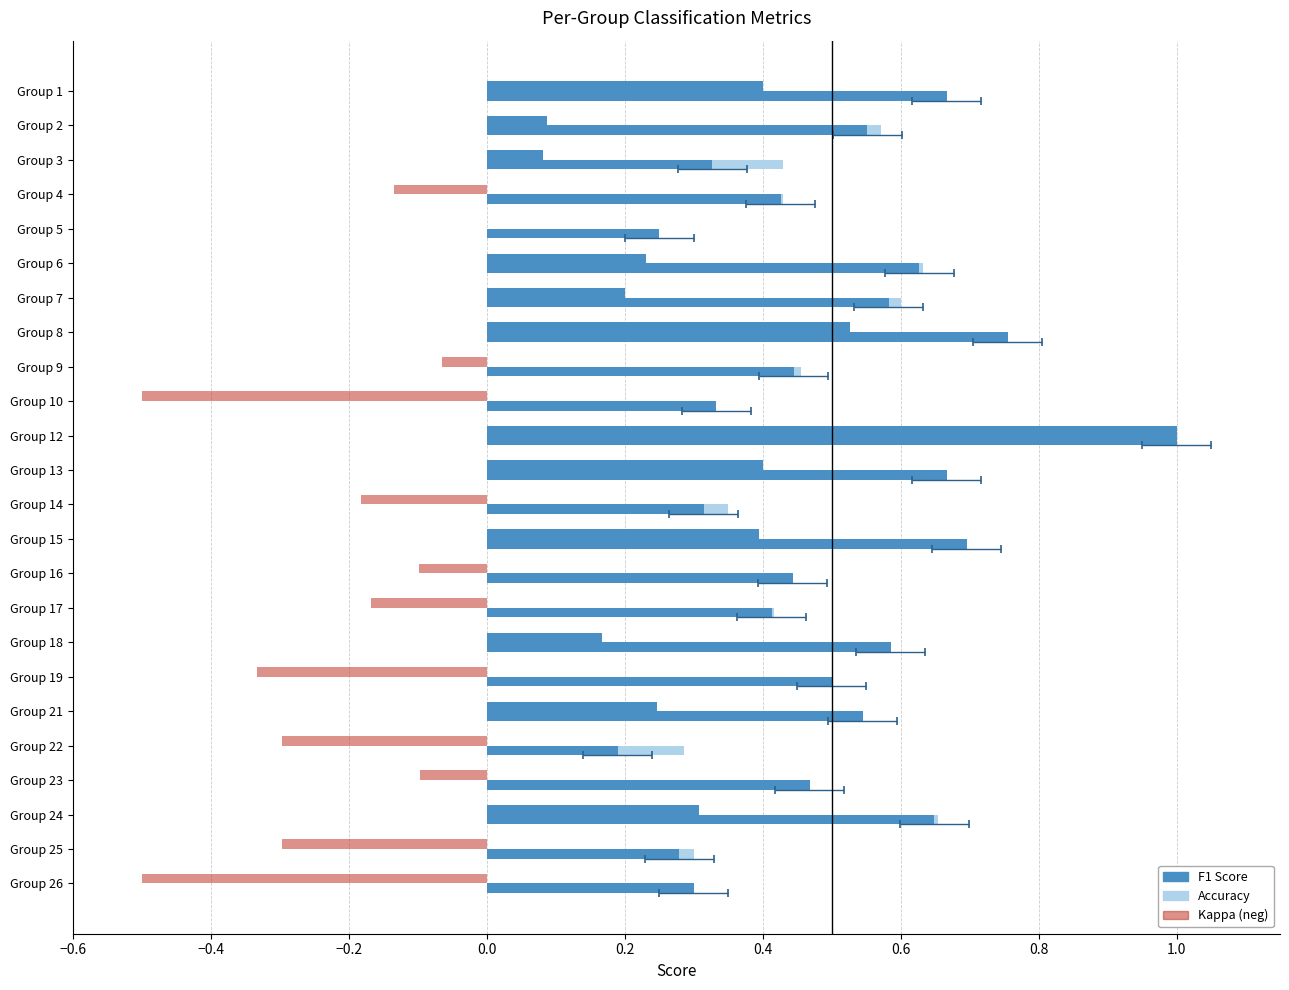

How many groups of bars are there?

24